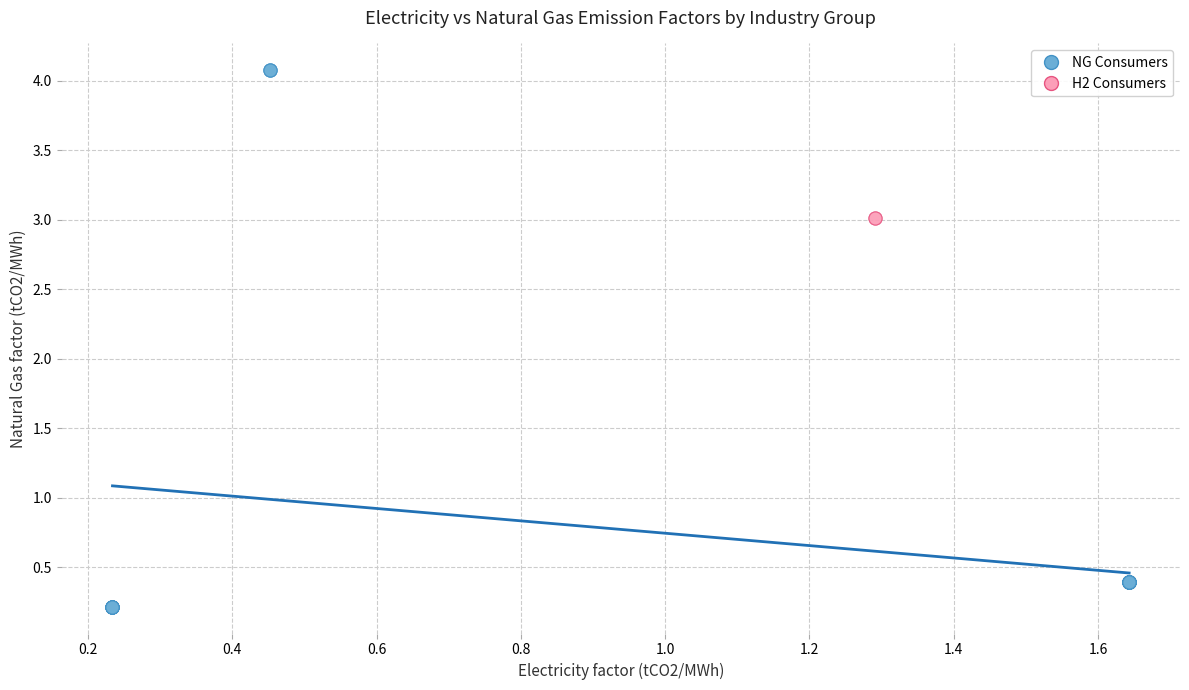

Which series has the widest spread of Y values?

NG Consumers